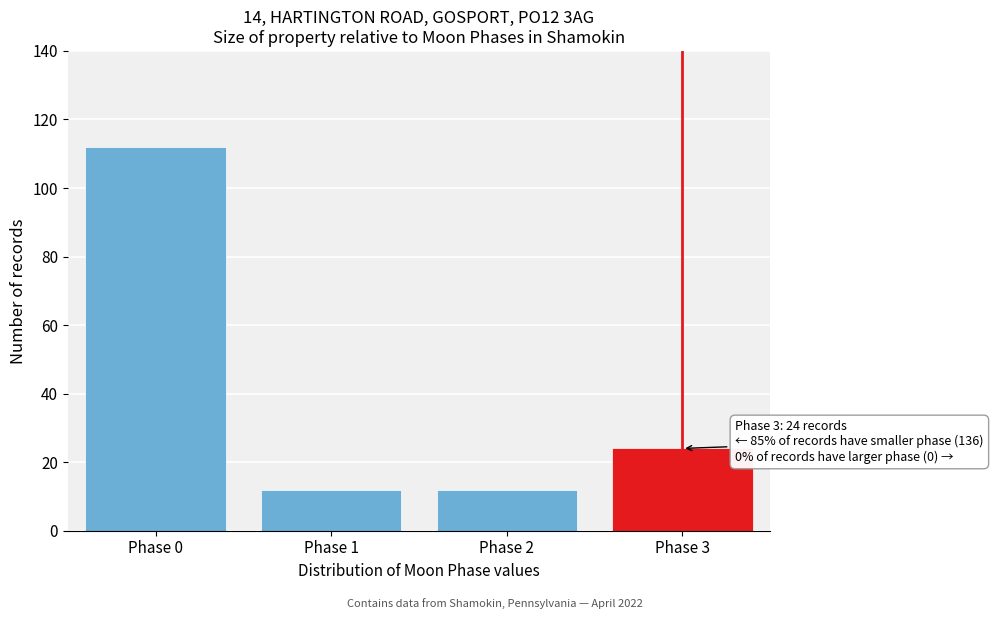

Reading right to left, list all the values displayed in this chart.

24	12	12	112